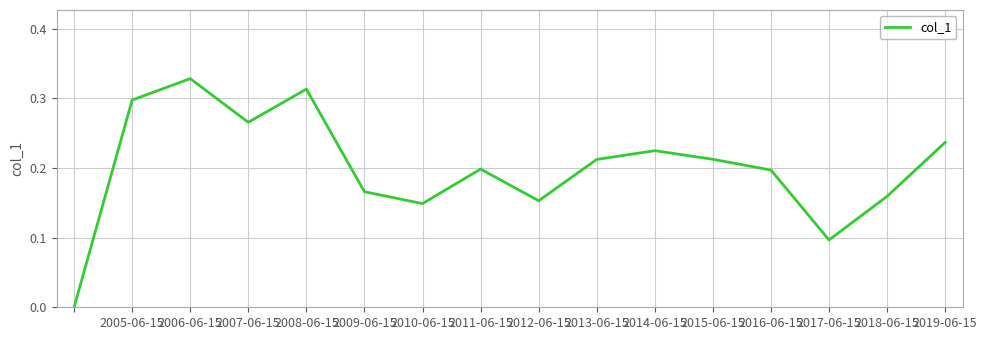

How many lines are shown in the chart?

1